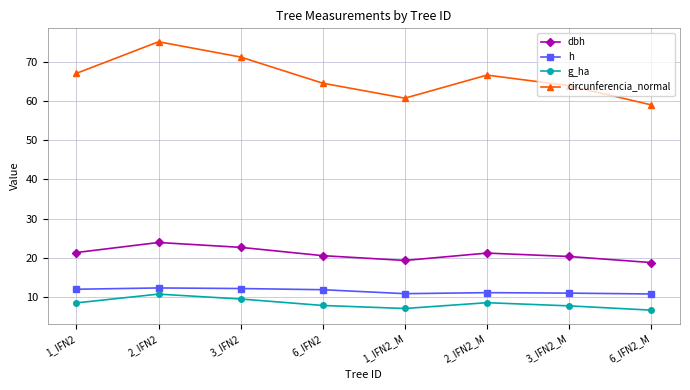

How many lines are shown in the chart?

4